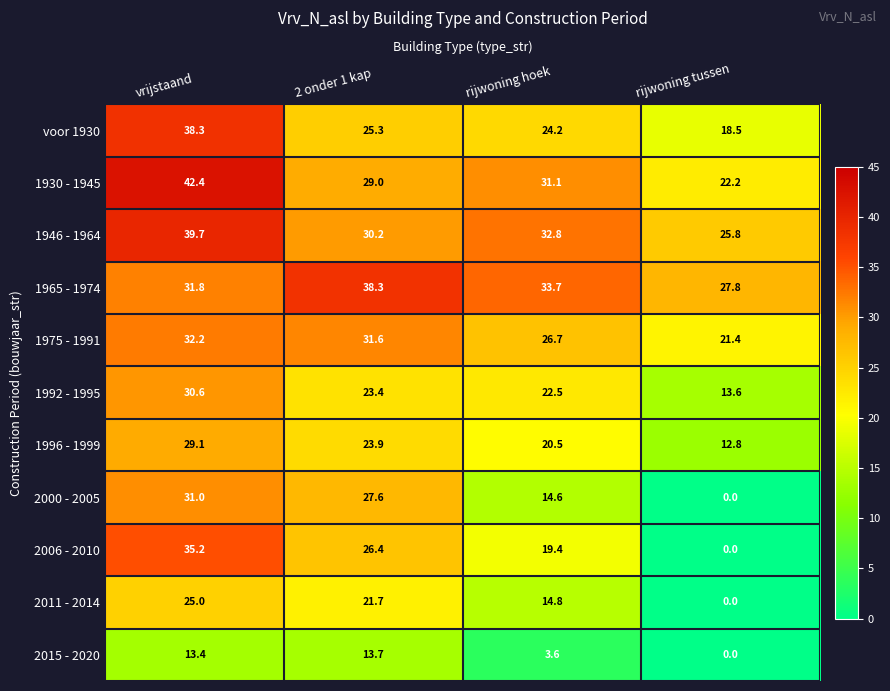

List the labels in order of 1930 - 1945 value, largest first.

vrijstaand, rijwoning hoek, 2 onder 1 kap, rijwoning tussen